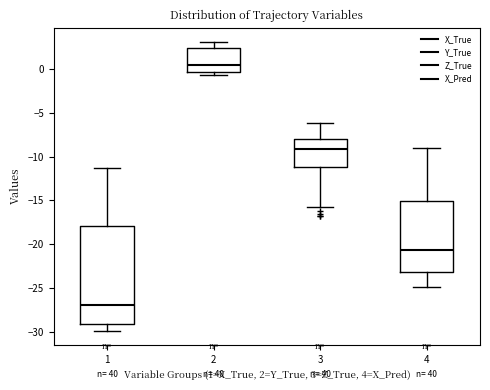

Where does the upper whisker of the box at x = 2 end on the y-axis? The values are not printed on the chart, so give them approximately, as read against the axis.

3.0